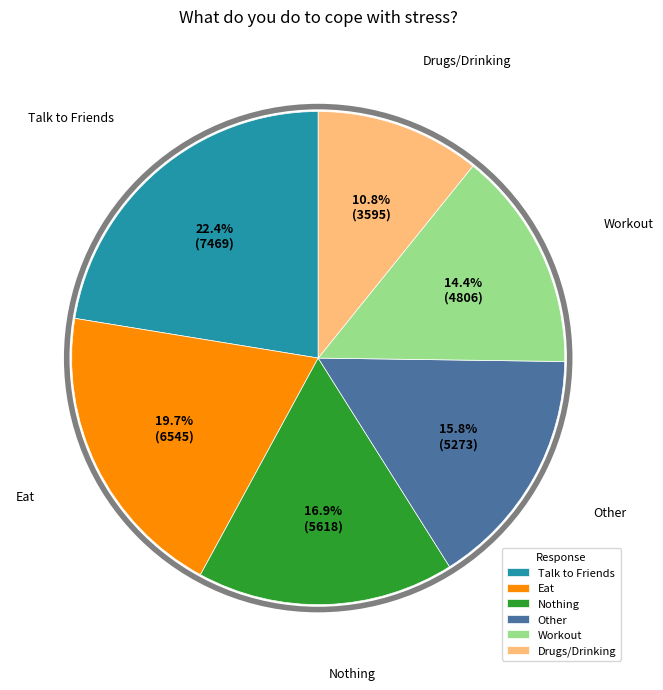

To the nearest percent, what portion does Drugs/Drinking represent?

11%